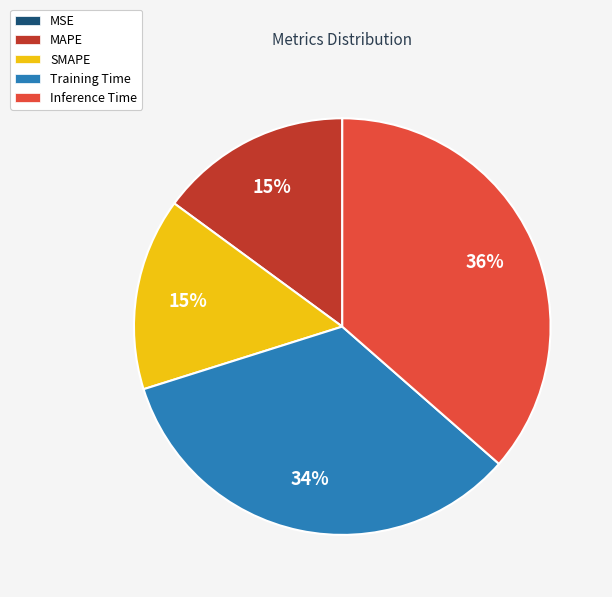

What is the largest slice in the pie chart?

Inference Time